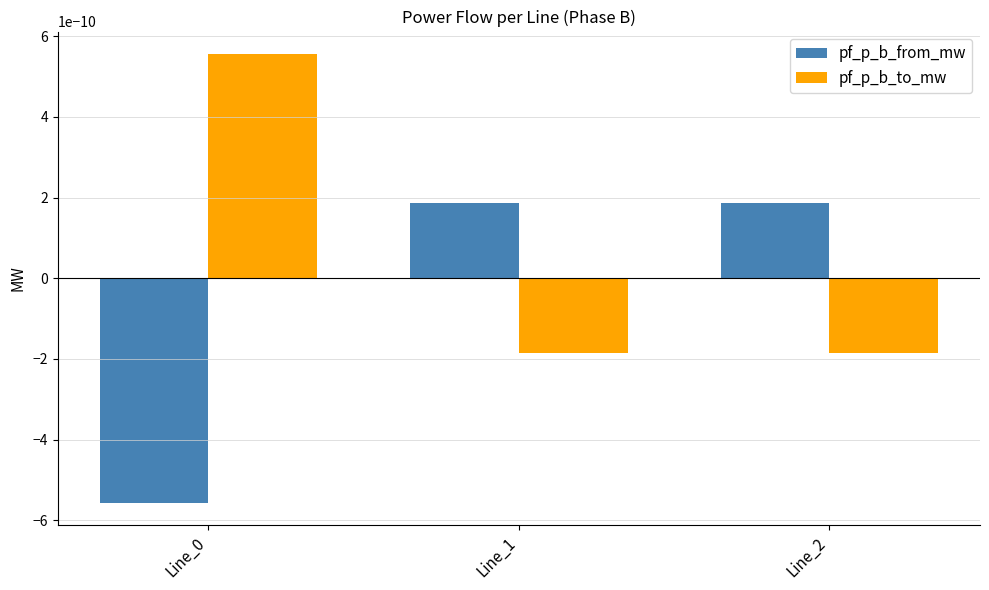

Count the number of data series in this chart.

2